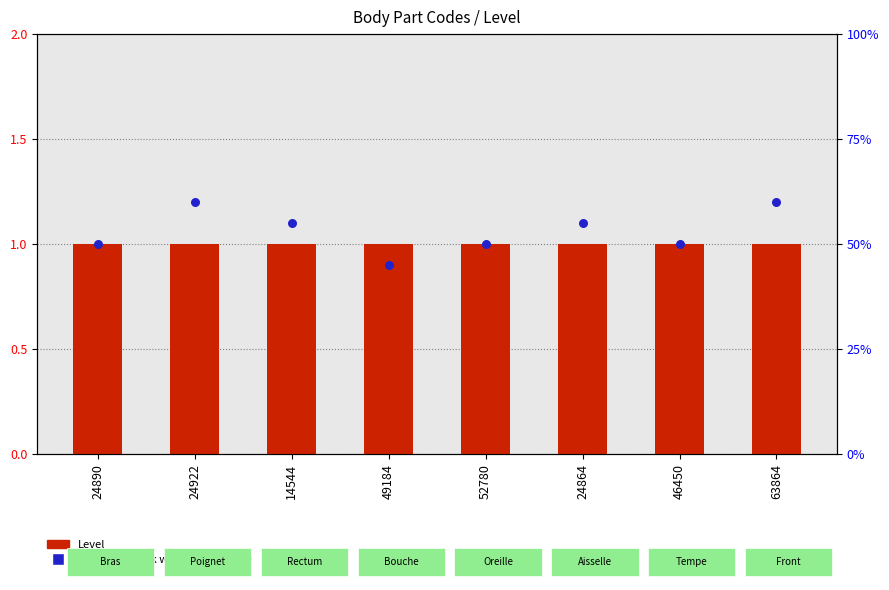

Which series reaches the maximum Y coordinate?

percentile rank within the sample